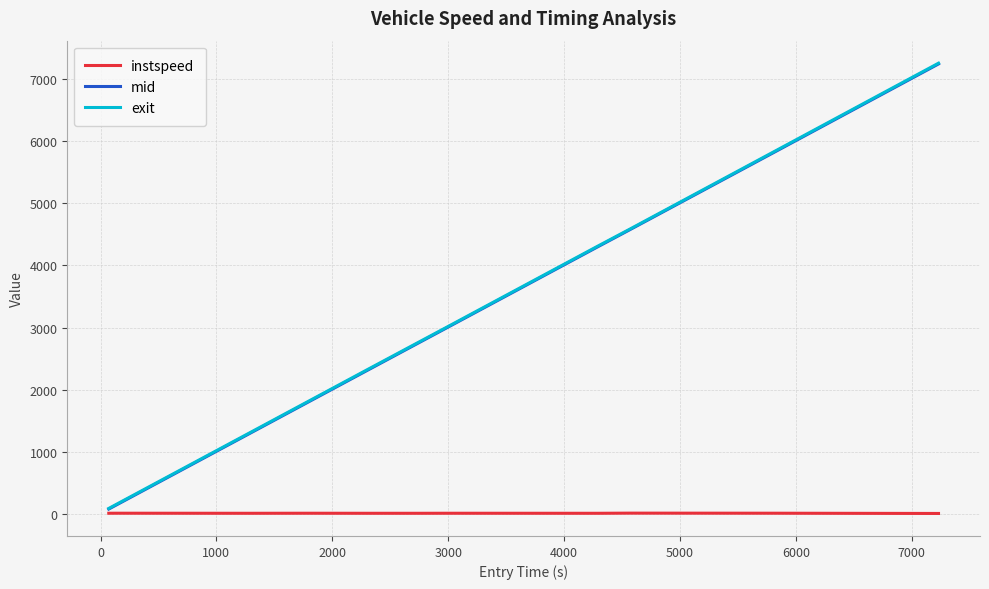

What is the lowest value of the exit series?

89.8